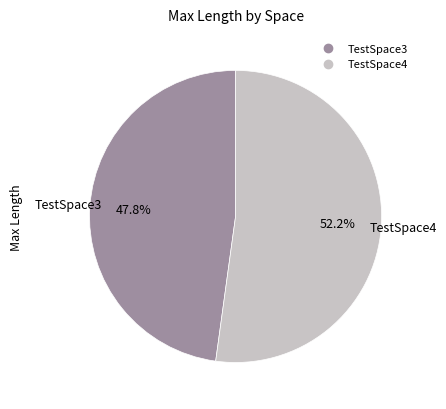

What is the smallest slice in the pie chart?

TestSpace3